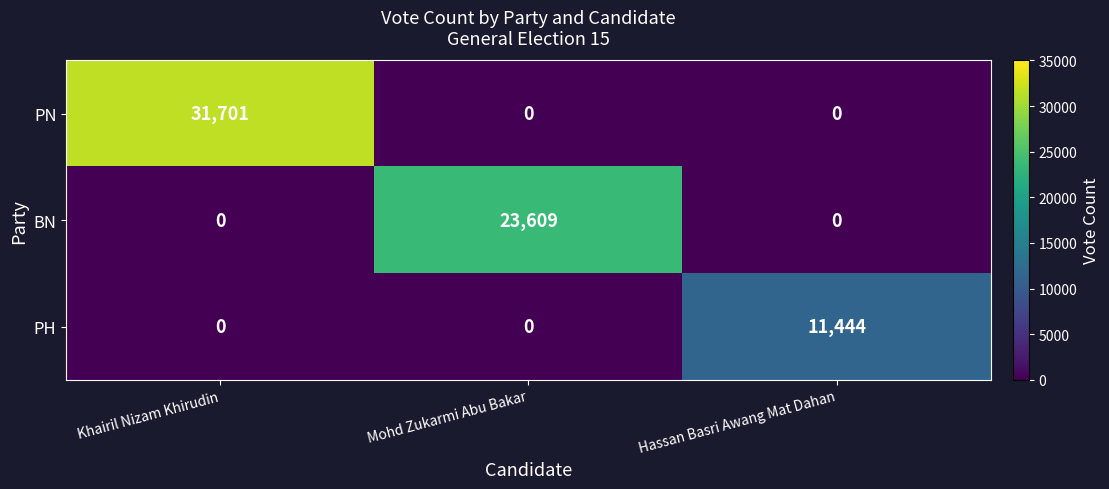

What is the approximate value of BN at Mohd Zukarmi Abu Bakar?

23609